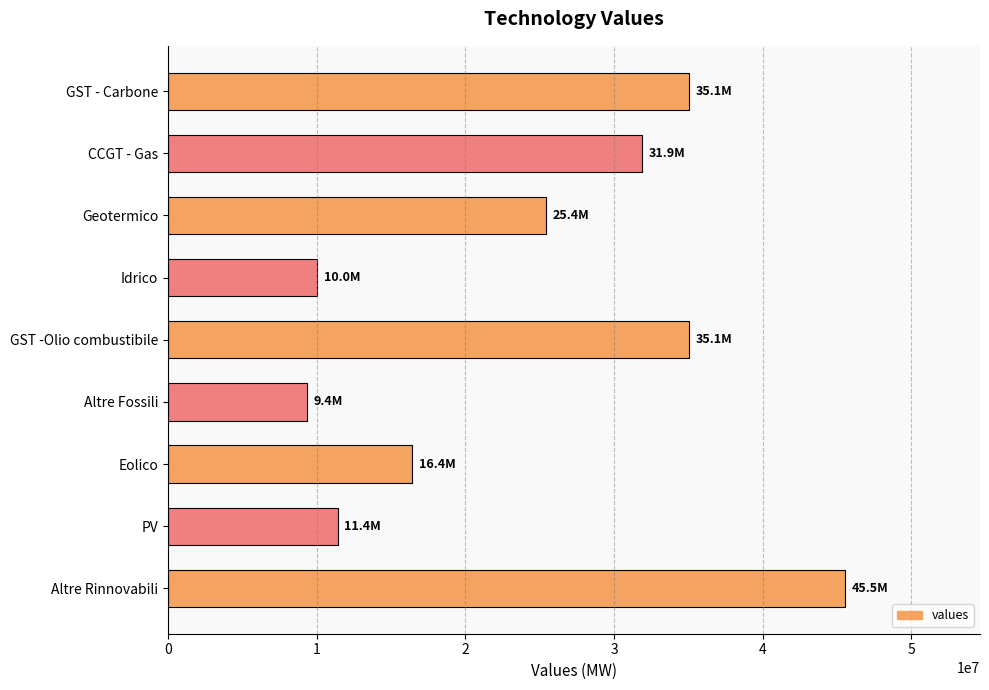

Are the bars horizontal?

Yes